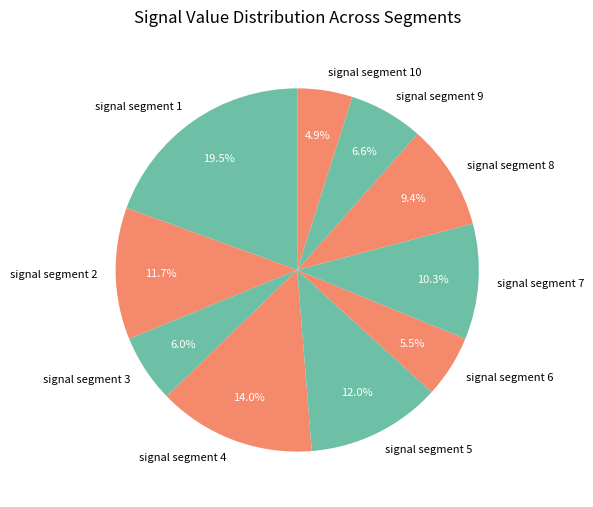

Is it true that signal segment 8 is 18% of the pie?

False